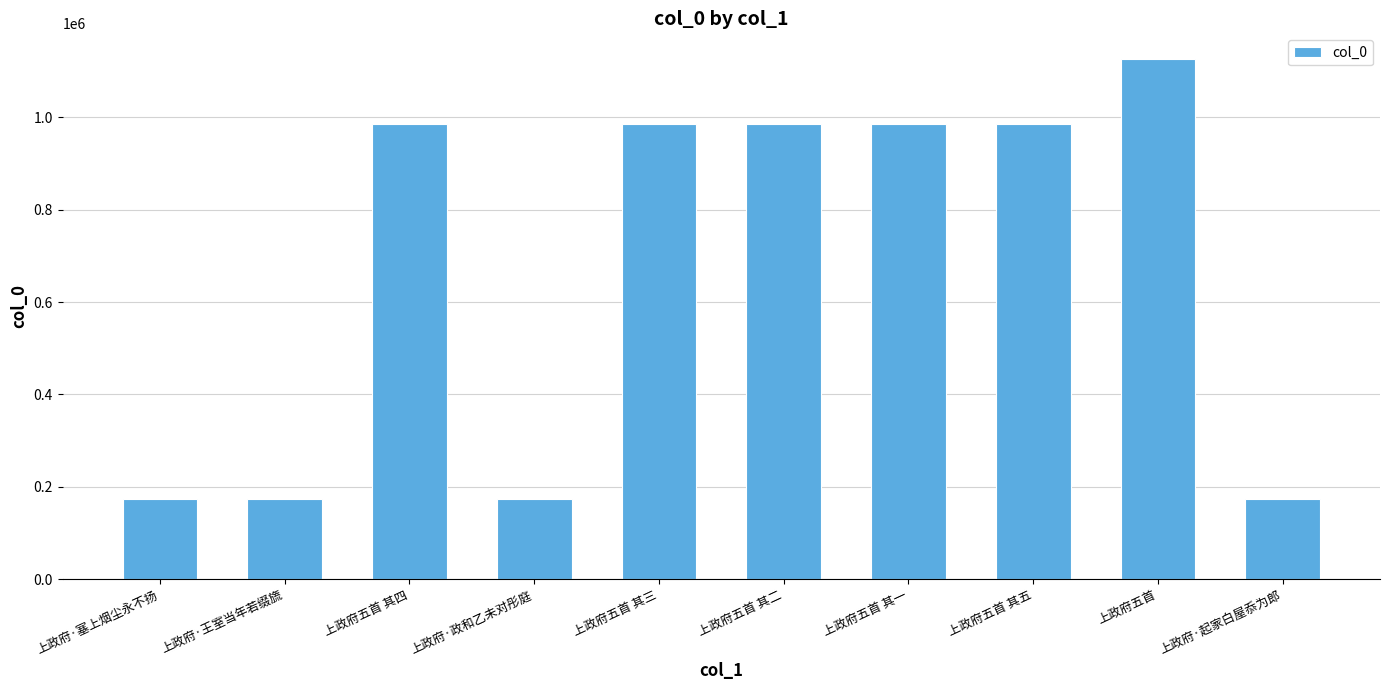

What is the minimum value shown in the chart?

174009